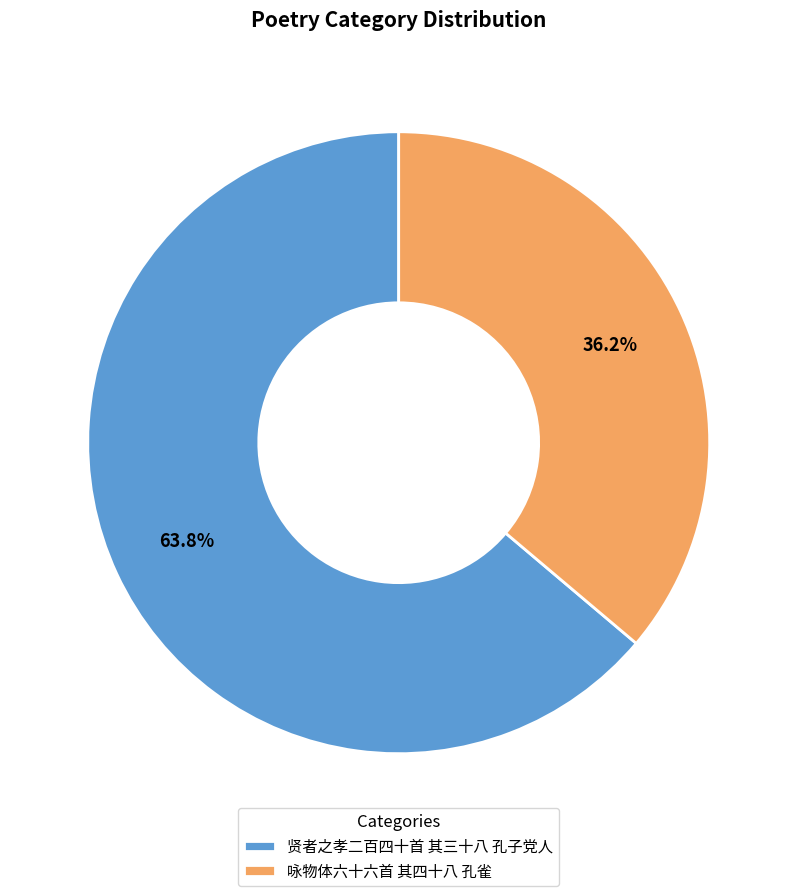

What is the majority slice?

贤者之孝二百四十首 其三十八 孔子党人